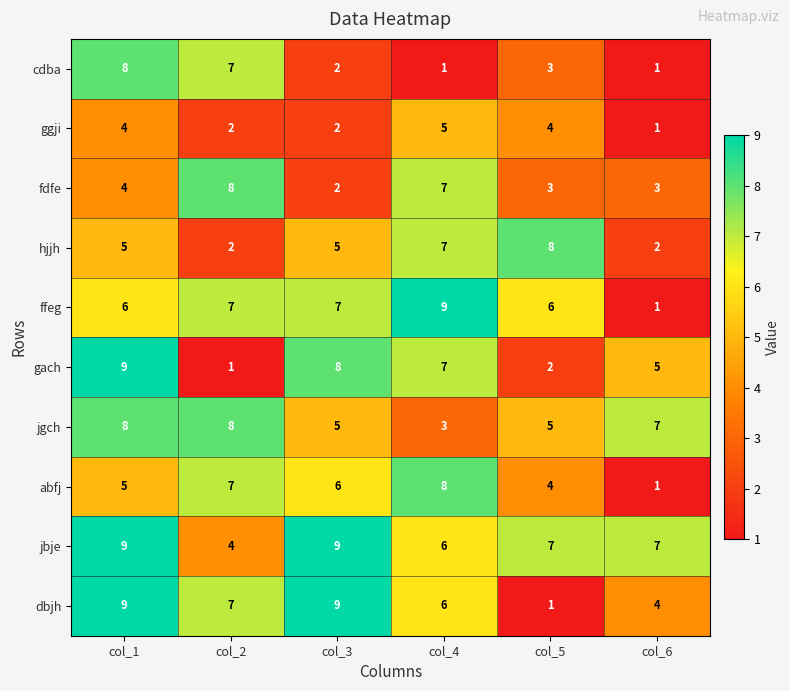

What is the average value of the ggji series?

3